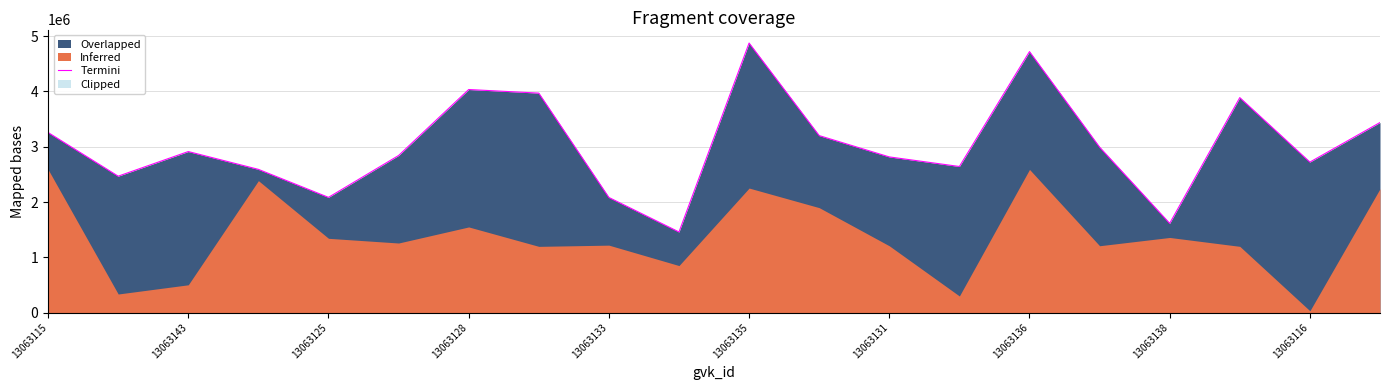

What is the sum of the values at 15 and 11?

6194592